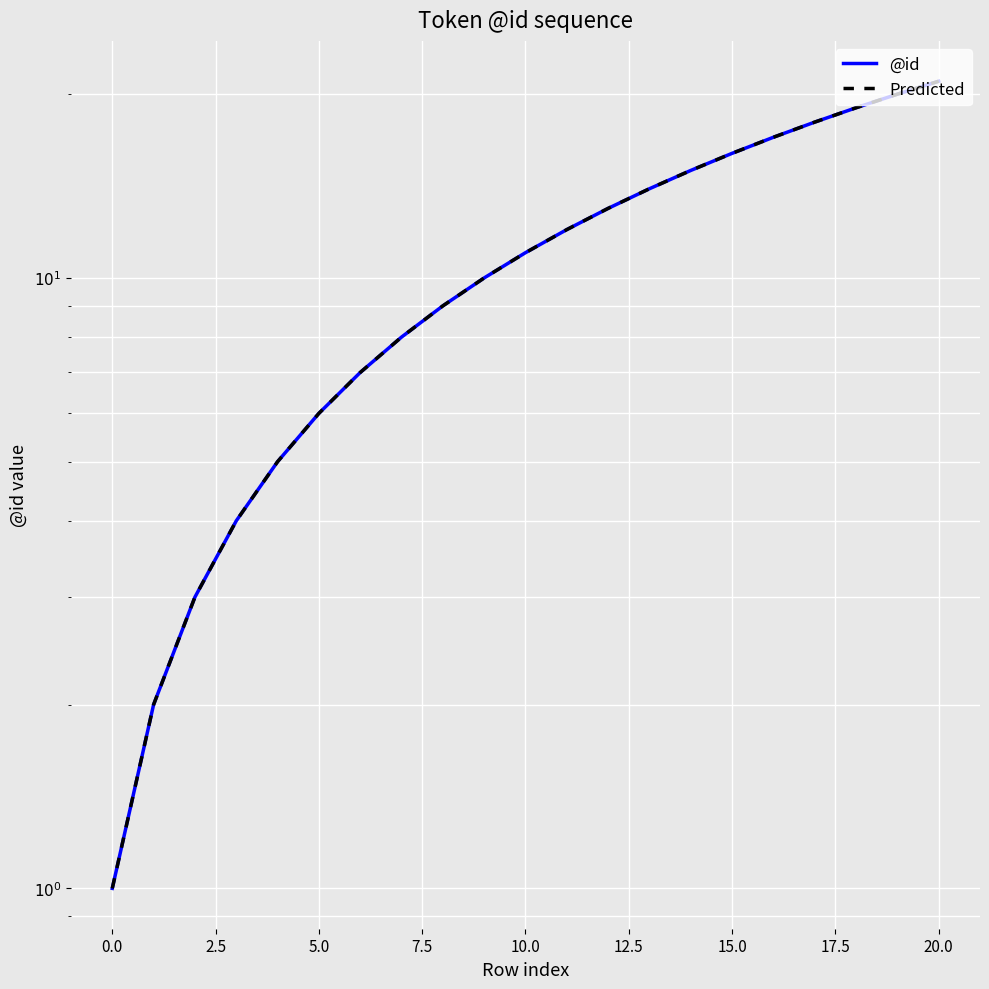

True or false: Predicted and @id cross at least once.

False